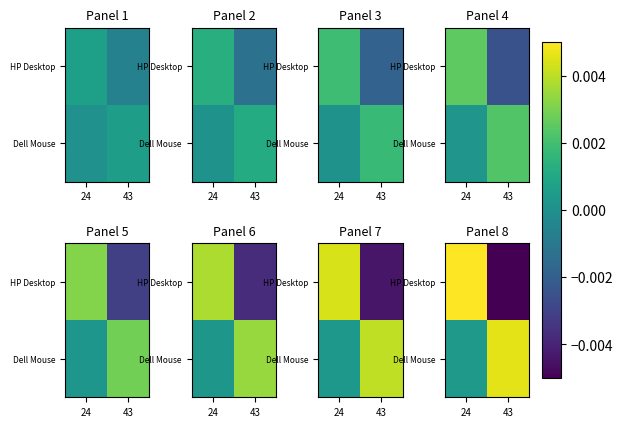

Rank the series by their average value, from highest to lowest.

Dell Mouse, HP Desktop